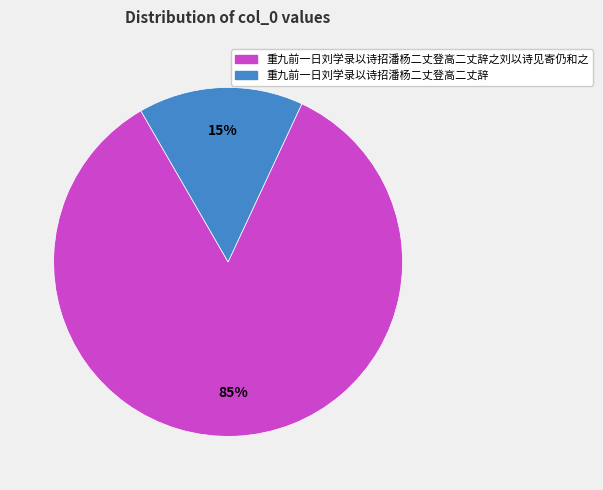

To the nearest percent, what is the average slice percentage?

50%